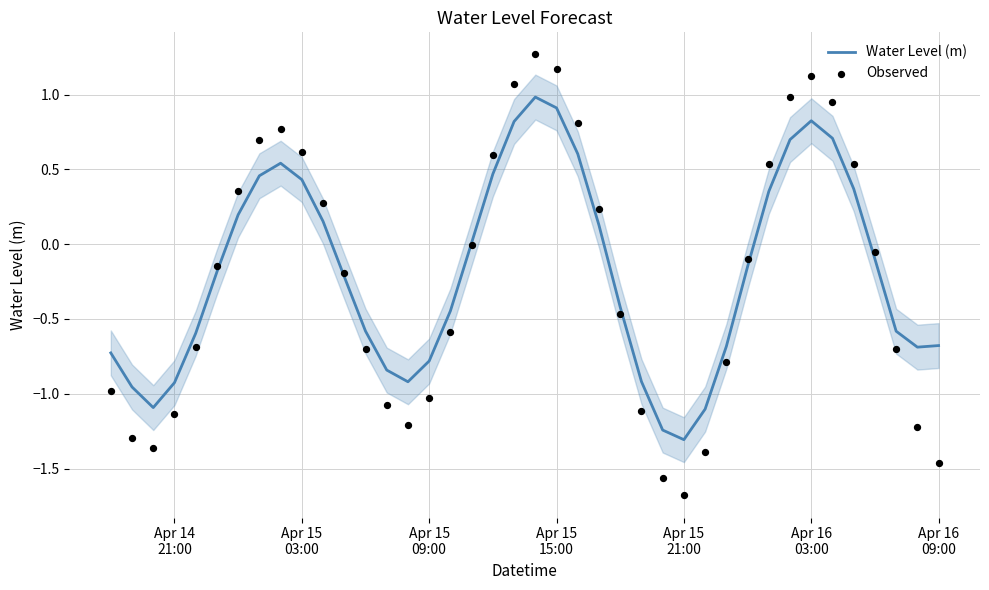

At how many categories does at least one series exceed 0?

17